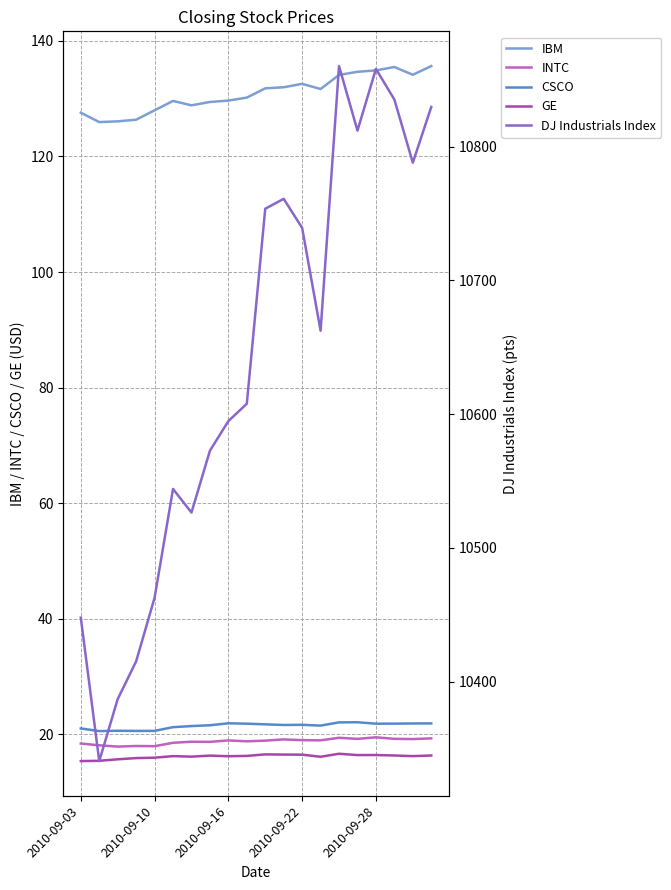

Does the chart display data point markers on the line(s)?

No